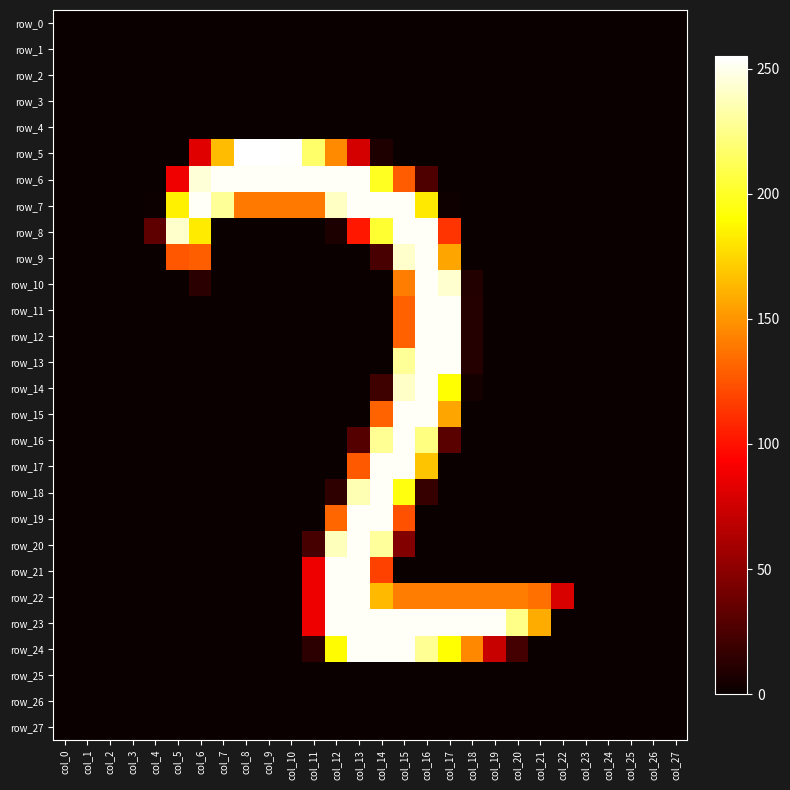

Reading right to left, extract all data points from this chart.

row_0: col_27=0	col_26=0	col_25=0	col_24=0	col_23=0	col_22=0	col_21=0	col_20=0	col_19=0	col_18=0	col_17=0	col_16=0	col_15=0	col_14=0	col_13=0	col_12=0	col_11=0	col_10=0	col_9=0	col_8=0	col_7=0	col_6=0	col_5=0	col_4=0	col_3=0	col_2=0	col_1=0	col_0=0
row_1: col_27=0	col_26=0	col_25=0	col_24=0	col_23=0	col_22=0	col_21=0	col_20=0	col_19=0	col_18=0	col_17=0	col_16=0	col_15=0	col_14=0	col_13=0	col_12=0	col_11=0	col_10=0	col_9=0	col_8=0	col_7=0	col_6=0	col_5=0	col_4=0	col_3=0	col_2=0	col_1=0	col_0=0
row_2: col_27=0	col_26=0	col_25=0	col_24=0	col_23=0	col_22=0	col_21=0	col_20=0	col_19=0	col_18=0	col_17=0	col_16=0	col_15=0	col_14=0	col_13=0	col_12=0	col_11=0	col_10=0	col_9=0	col_8=0	col_7=0	col_6=0	col_5=0	col_4=0	col_3=0	col_2=0	col_1=0	col_0=0
row_3: col_27=0	col_26=0	col_25=0	col_24=0	col_23=0	col_22=0	col_21=0	col_20=0	col_19=0	col_18=0	col_17=0	col_16=0	col_15=0	col_14=0	col_13=0	col_12=0	col_11=0	col_10=0	col_9=0	col_8=0	col_7=0	col_6=0	col_5=0	col_4=0	col_3=0	col_2=0	col_1=0	col_0=0
row_4: col_27=0	col_26=0	col_25=0	col_24=0	col_23=0	col_22=0	col_21=0	col_20=0	col_19=0	col_18=0	col_17=0	col_16=0	col_15=0	col_14=0	col_13=0	col_12=0	col_11=0	col_10=0	col_9=0	col_8=0	col_7=0	col_6=0	col_5=0	col_4=0	col_3=0	col_2=0	col_1=0	col_0=0
row_5: col_27=0	col_26=0	col_25=0	col_24=0	col_23=0	col_22=0	col_21=0	col_20=0	col_19=0	col_18=0	col_17=0	col_16=0	col_15=0	col_14=8	col_13=77	col_12=146	col_11=217	col_10=254	col_9=255	col_8=255	col_7=165	col_6=82	col_5=0	col_4=0	col_3=0	col_2=0	col_1=0	col_0=0
row_6: col_27=0	col_26=0	col_25=0	col_24=0	col_23=0	col_22=0	col_21=0	col_20=0	col_19=0	col_18=0	col_17=0	col_16=26	col_15=128	col_14=199	col_13=253	col_12=253	col_11=253	col_10=253	col_9=253	col_8=253	col_7=253	col_6=245	col_5=88	col_4=0	col_3=0	col_2=0	col_1=0	col_0=0
row_7: col_27=0	col_26=0	col_25=0	col_24=0	col_23=0	col_22=0	col_21=0	col_20=0	col_19=0	col_18=0	col_17=2	col_16=182	col_15=253	col_14=253	col_13=253	col_12=240	col_11=139	col_10=139	col_9=139	col_8=139	col_7=229	col_6=253	col_5=185	col_4=1	col_3=0	col_2=0	col_1=0	col_0=0
row_8: col_27=0	col_26=0	col_25=0	col_24=0	col_23=0	col_22=0	col_21=0	col_20=0	col_19=0	col_18=0	col_17=113	col_16=253	col_15=253	col_14=203	col_13=102	col_12=7	col_11=0	col_10=0	col_9=0	col_8=0	col_7=0	col_6=183	col_5=242	col_4=32	col_3=0	col_2=0	col_1=0	col_0=0
row_9: col_27=0	col_26=0	col_25=0	col_24=0	col_23=0	col_22=0	col_21=0	col_20=0	col_19=0	col_18=0	col_17=156	col_16=253	col_15=242	col_14=24	col_13=0	col_12=0	col_11=0	col_10=0	col_9=0	col_8=0	col_7=0	col_6=129	col_5=126	col_4=0	col_3=0	col_2=0	col_1=0	col_0=0
row_10: col_27=0	col_26=0	col_25=0	col_24=0	col_23=0	col_22=0	col_21=0	col_20=0	col_19=0	col_18=9	col_17=243	col_16=253	col_15=141	col_14=0	col_13=0	col_12=0	col_11=0	col_10=0	col_9=0	col_8=0	col_7=0	col_6=12	col_5=0	col_4=0	col_3=0	col_2=0	col_1=0	col_0=0
row_11: col_27=0	col_26=0	col_25=0	col_24=0	col_23=0	col_22=0	col_21=0	col_20=0	col_19=0	col_18=10	col_17=253	col_16=253	col_15=130	col_14=0	col_13=0	col_12=0	col_11=0	col_10=0	col_9=0	col_8=0	col_7=0	col_6=0	col_5=0	col_4=0	col_3=0	col_2=0	col_1=0	col_0=0
row_12: col_27=0	col_26=0	col_25=0	col_24=0	col_23=0	col_22=0	col_21=0	col_20=0	col_19=0	col_18=10	col_17=253	col_16=253	col_15=130	col_14=0	col_13=0	col_12=0	col_11=0	col_10=0	col_9=0	col_8=0	col_7=0	col_6=0	col_5=0	col_4=0	col_3=0	col_2=0	col_1=0	col_0=0
row_13: col_27=0	col_26=0	col_25=0	col_24=0	col_23=0	col_22=0	col_21=0	col_20=0	col_19=0	col_18=10	col_17=253	col_16=253	col_15=229	col_14=0	col_13=0	col_12=0	col_11=0	col_10=0	col_9=0	col_8=0	col_7=0	col_6=0	col_5=0	col_4=0	col_3=0	col_2=0	col_1=0	col_0=0
row_14: col_27=0	col_26=0	col_25=0	col_24=0	col_23=0	col_22=0	col_21=0	col_20=0	col_19=0	col_18=4	col_17=191	col_16=253	col_15=241	col_14=20	col_13=0	col_12=0	col_11=0	col_10=0	col_9=0	col_8=0	col_7=0	col_6=0	col_5=0	col_4=0	col_3=0	col_2=0	col_1=0	col_0=0
row_15: col_27=0	col_26=0	col_25=0	col_24=0	col_23=0	col_22=0	col_21=0	col_20=0	col_19=0	col_18=0	col_17=156	col_16=253	col_15=253	col_14=131	col_13=0	col_12=0	col_11=0	col_10=0	col_9=0	col_8=0	col_7=0	col_6=0	col_5=0	col_4=0	col_3=0	col_2=0	col_1=0	col_0=0
row_16: col_27=0	col_26=0	col_25=0	col_24=0	col_23=0	col_22=0	col_21=0	col_20=0	col_19=0	col_18=0	col_17=30	col_16=223	col_15=253	col_14=228	col_13=28	col_12=0	col_11=0	col_10=0	col_9=0	col_8=0	col_7=0	col_6=0	col_5=0	col_4=0	col_3=0	col_2=0	col_1=0	col_0=0
row_17: col_27=0	col_26=0	col_25=0	col_24=0	col_23=0	col_22=0	col_21=0	col_20=0	col_19=0	col_18=0	col_17=0	col_16=168	col_15=253	col_14=253	col_13=127	col_12=0	col_11=0	col_10=0	col_9=0	col_8=0	col_7=0	col_6=0	col_5=0	col_4=0	col_3=0	col_2=0	col_1=0	col_0=0
row_18: col_27=0	col_26=0	col_25=0	col_24=0	col_23=0	col_22=0	col_21=0	col_20=0	col_19=0	col_18=0	col_17=0	col_16=17	col_15=194	col_14=253	col_13=236	col_12=14	col_11=0	col_10=0	col_9=0	col_8=0	col_7=0	col_6=0	col_5=0	col_4=0	col_3=0	col_2=0	col_1=0	col_0=0
row_19: col_27=0	col_26=0	col_25=0	col_24=0	col_23=0	col_22=0	col_21=0	col_20=0	col_19=0	col_18=0	col_17=0	col_16=0	col_15=124	col_14=253	col_13=253	col_12=132	col_11=0	col_10=0	col_9=0	col_8=0	col_7=0	col_6=0	col_5=0	col_4=0	col_3=0	col_2=0	col_1=0	col_0=0
row_20: col_27=0	col_26=0	col_25=0	col_24=0	col_23=0	col_22=0	col_21=0	col_20=0	col_19=0	col_18=0	col_17=0	col_16=0	col_15=46	col_14=230	col_13=253	col_12=238	col_11=23	col_10=0	col_9=0	col_8=0	col_7=0	col_6=0	col_5=0	col_4=0	col_3=0	col_2=0	col_1=0	col_0=0
row_21: col_27=0	col_26=0	col_25=0	col_24=0	col_23=0	col_22=0	col_21=0	col_20=0	col_19=0	col_18=0	col_17=0	col_16=0	col_15=0	col_14=118	col_13=253	col_12=253	col_11=87	col_10=0	col_9=0	col_8=0	col_7=0	col_6=0	col_5=0	col_4=0	col_3=0	col_2=0	col_1=0	col_0=0
row_22: col_27=0	col_26=0	col_25=0	col_24=0	col_23=0	col_22=79	col_21=136	col_20=141	col_19=141	col_18=141	col_17=141	col_16=141	col_15=141	col_14=164	col_13=253	col_12=253	col_11=87	col_10=0	col_9=0	col_8=0	col_7=0	col_6=0	col_5=0	col_4=0	col_3=0	col_2=0	col_1=0	col_0=0
row_23: col_27=0	col_26=0	col_25=0	col_24=0	col_23=0	col_22=0	col_21=159	col_20=225	col_19=253	col_18=253	col_17=253	col_16=253	col_15=253	col_14=253	col_13=253	col_12=253	col_11=87	col_10=0	col_9=0	col_8=0	col_7=0	col_6=0	col_5=0	col_4=0	col_3=0	col_2=0	col_1=0	col_0=0
row_24: col_27=0	col_26=0	col_25=0	col_24=0	col_23=0	col_22=0	col_21=0	col_20=22	col_19=72	col_18=145	col_17=191	col_16=228	col_15=253	col_14=253	col_13=253	col_12=189	col_11=13	col_10=0	col_9=0	col_8=0	col_7=0	col_6=0	col_5=0	col_4=0	col_3=0	col_2=0	col_1=0	col_0=0
row_25: col_27=0	col_26=0	col_25=0	col_24=0	col_23=0	col_22=0	col_21=0	col_20=0	col_19=0	col_18=0	col_17=0	col_16=0	col_15=0	col_14=0	col_13=0	col_12=0	col_11=0	col_10=0	col_9=0	col_8=0	col_7=0	col_6=0	col_5=0	col_4=0	col_3=0	col_2=0	col_1=0	col_0=0
row_26: col_27=0	col_26=0	col_25=0	col_24=0	col_23=0	col_22=0	col_21=0	col_20=0	col_19=0	col_18=0	col_17=0	col_16=0	col_15=0	col_14=0	col_13=0	col_12=0	col_11=0	col_10=0	col_9=0	col_8=0	col_7=0	col_6=0	col_5=0	col_4=0	col_3=0	col_2=0	col_1=0	col_0=0
row_27: col_27=0	col_26=0	col_25=0	col_24=0	col_23=0	col_22=0	col_21=0	col_20=0	col_19=0	col_18=0	col_17=0	col_16=0	col_15=0	col_14=0	col_13=0	col_12=0	col_11=0	col_10=0	col_9=0	col_8=0	col_7=0	col_6=0	col_5=0	col_4=0	col_3=0	col_2=0	col_1=0	col_0=0